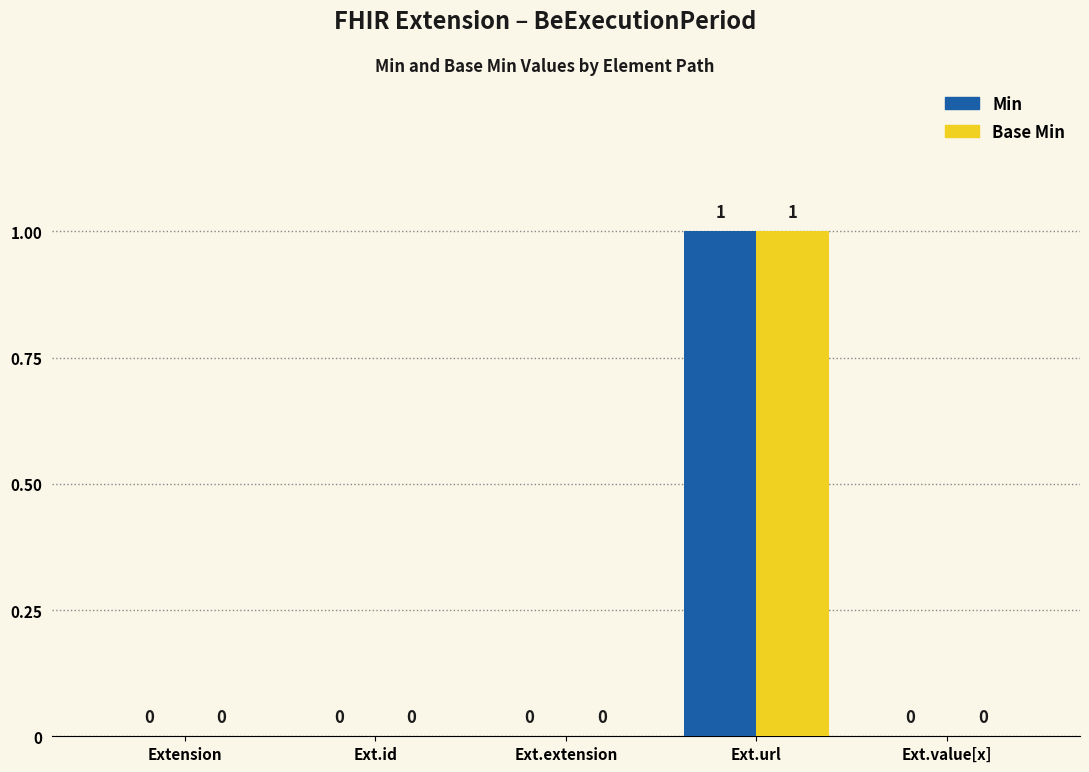

At which category is the sum across all series the highest?

Ext.url